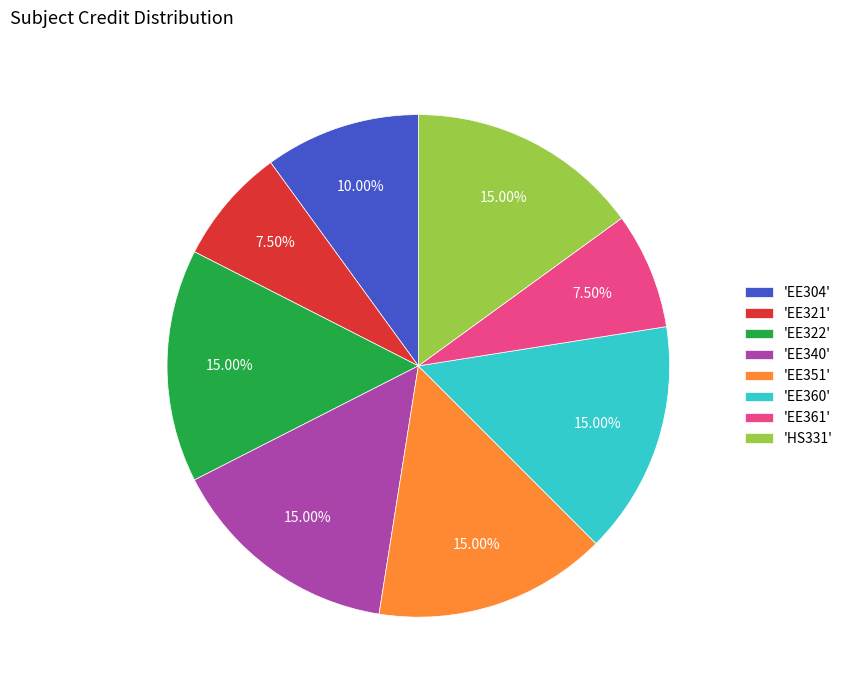

Between 'EE360' and 'EE361', which is larger?

'EE360'